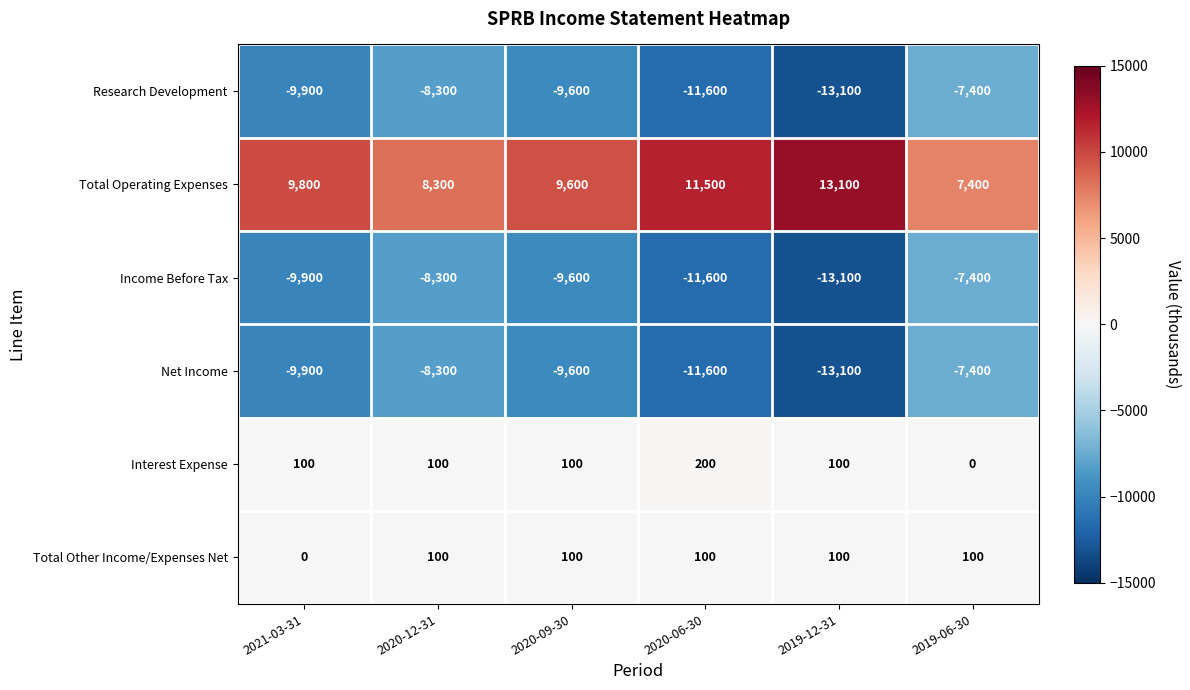

What is the spread (max minus min) of values at 2020-06-30?

23100